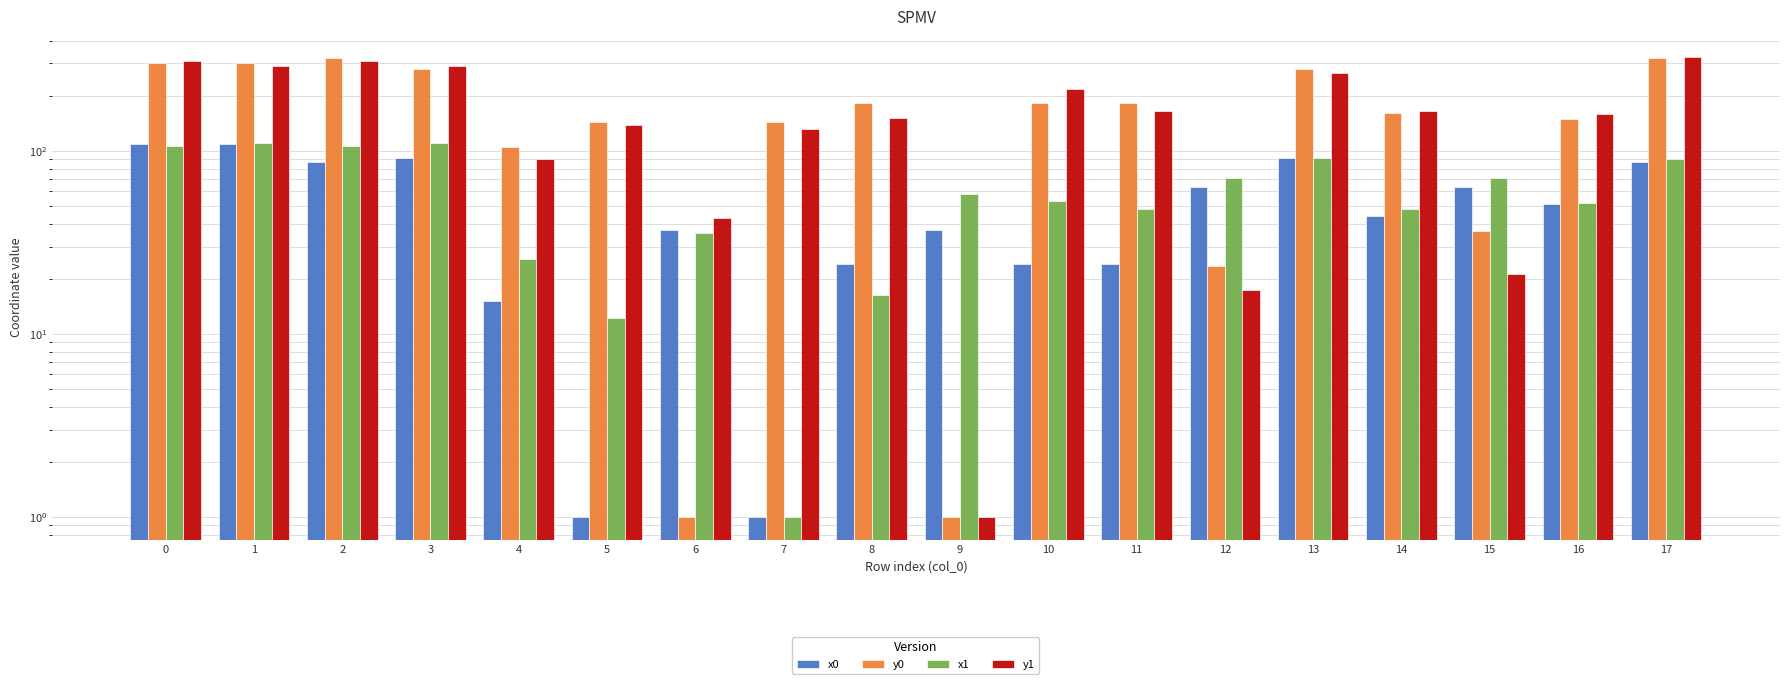

List the series in order of their peak value, highest first.

y1, y0, x1, x0